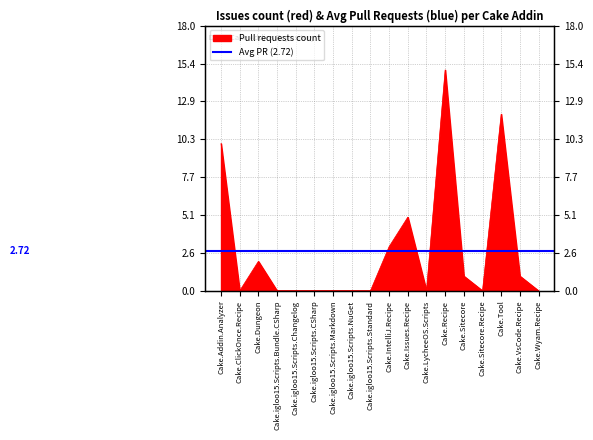

Is it true that the value at Cake.igloo15.Scripts.NuGet is 0?

True